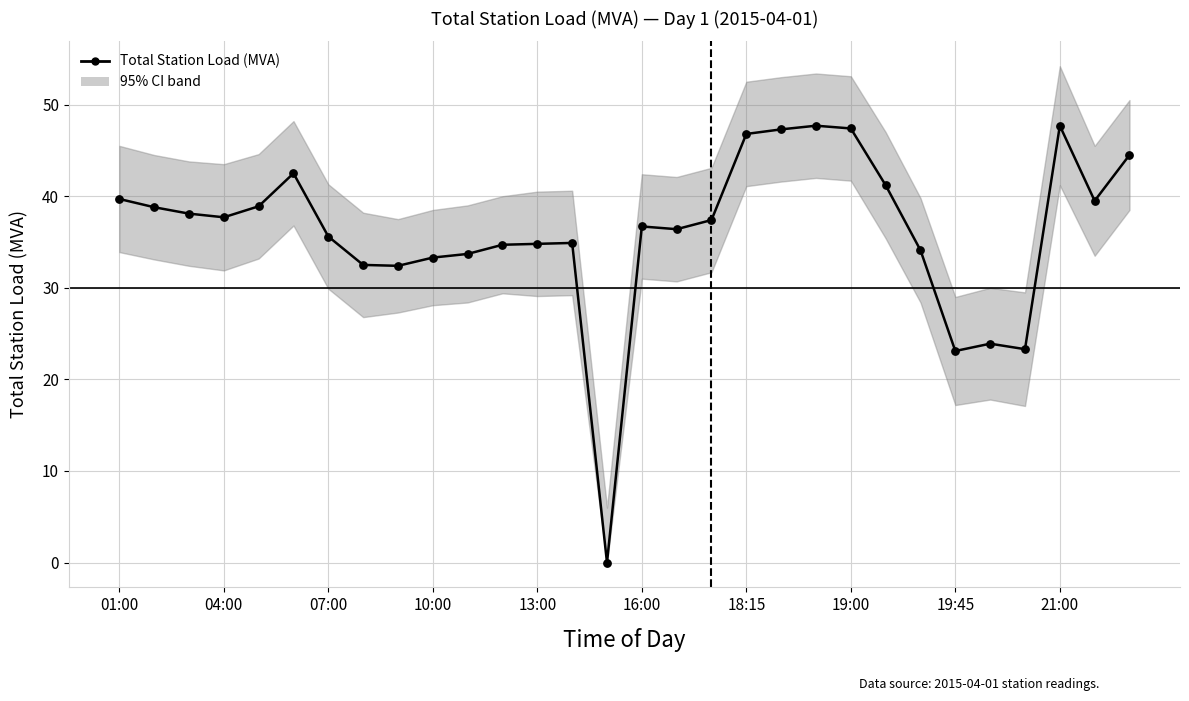

What is the change in value from 19 to 23?

-13.2